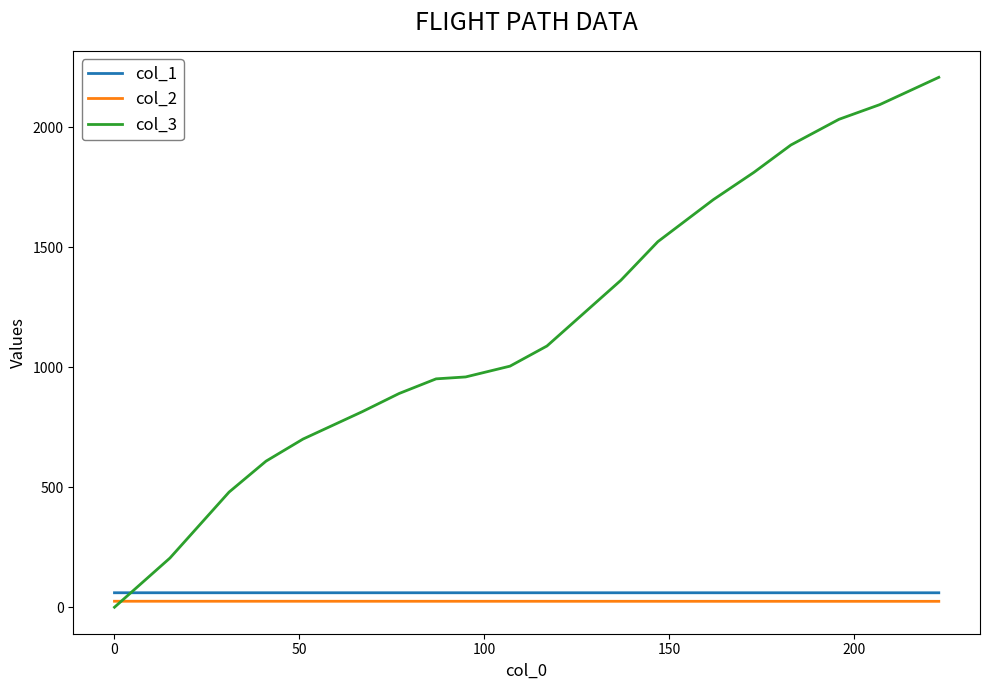

Which series has the largest total across all categories?

col_3